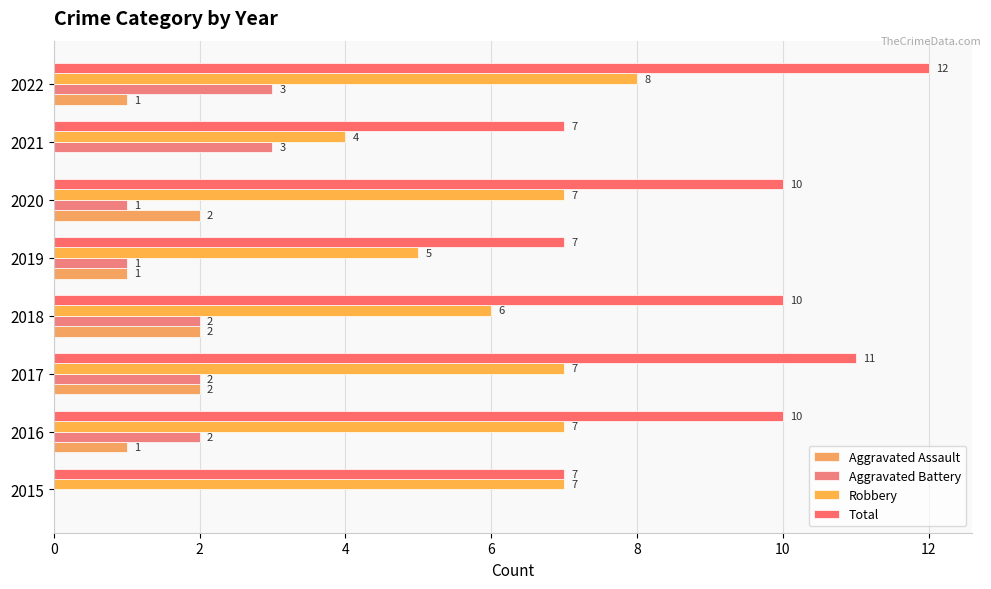

Count the number of categories in the chart.

8